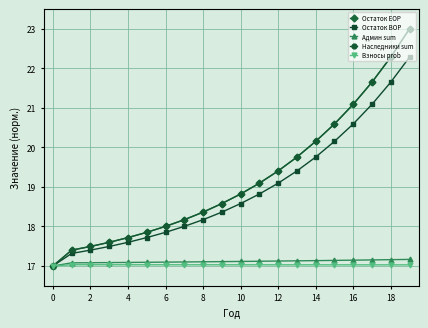

Is this an area chart (filled region under the line)?

No